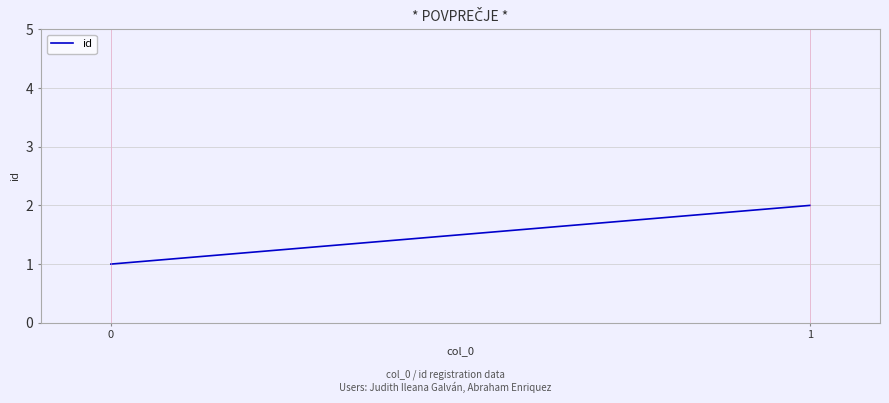

Rank the categories by value from highest to lowest.

1, 0